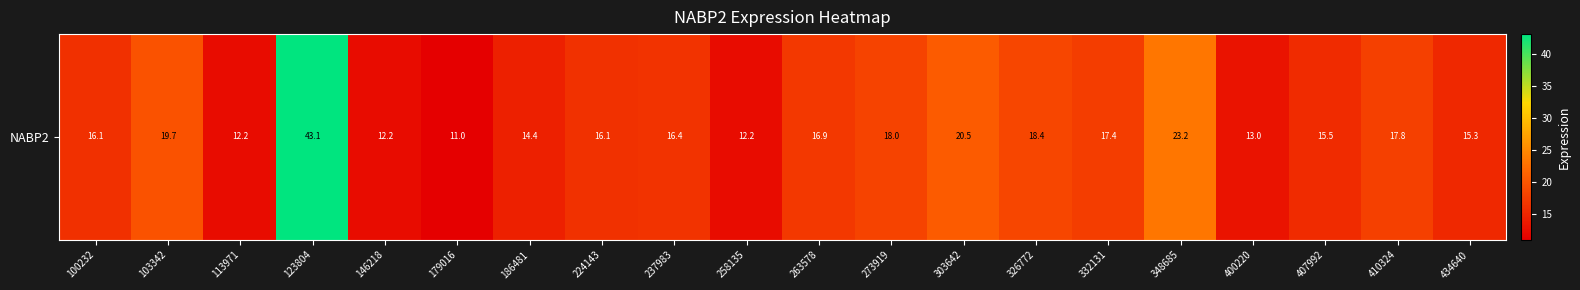

Reading left to right, what are all the values shown in this chart?

100232=16.1	103342=19.7	113971=12.2	123804=43.1	146218=12.2	179016=11.0	186481=14.4	224143=16.1	237983=16.4	258135=12.2	263578=16.9	273919=18.0	303642=20.5	326772=18.4	332131=17.4	348685=23.2	400220=13.0	407992=15.5	410324=17.8	434640=15.3